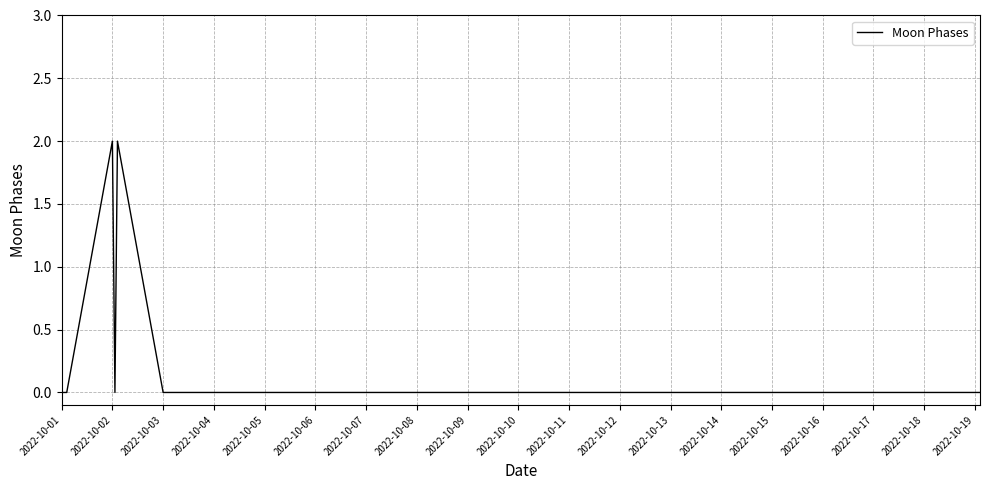

Which category has the lowest value across all series?

2022-10-01